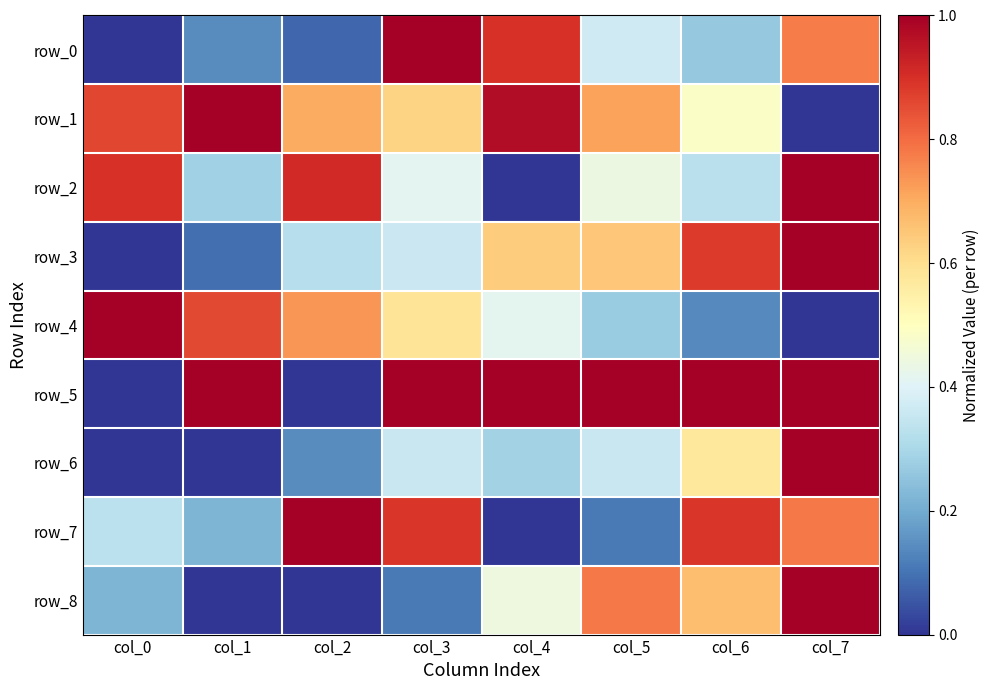

Which series has the largest total across all categories?

row_5